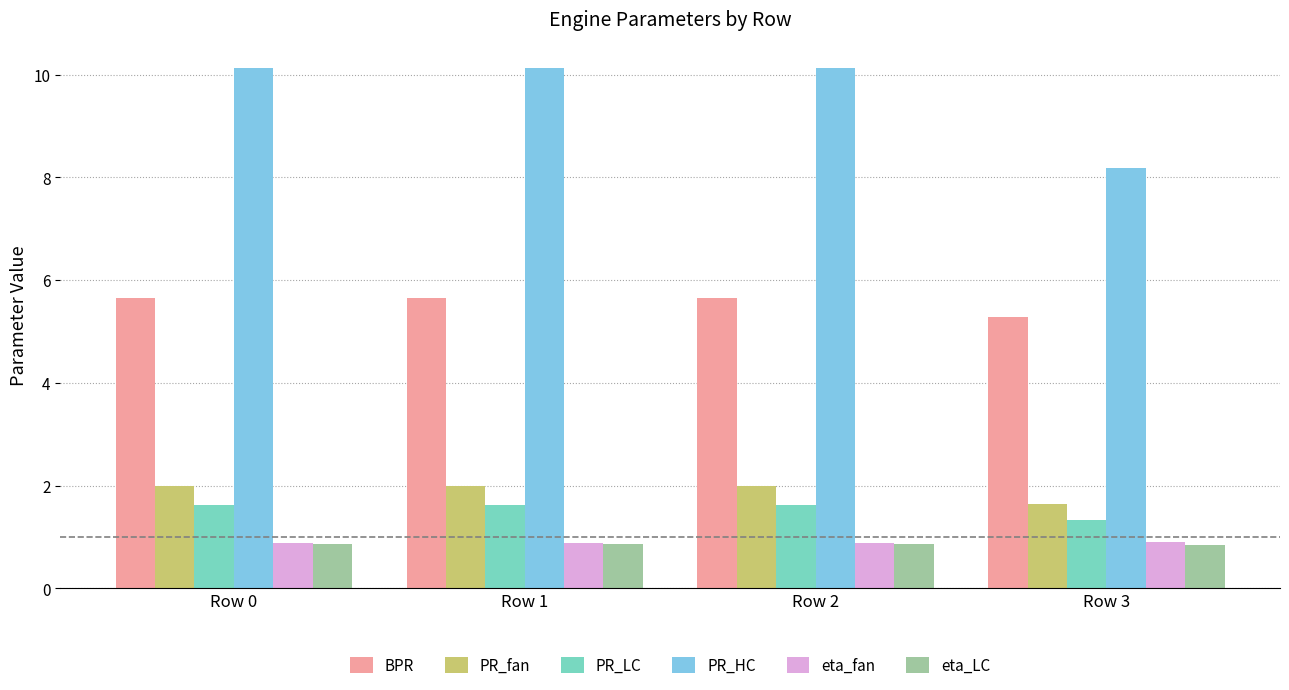

Where is PR_LC nearest to the value 1?

Row 3